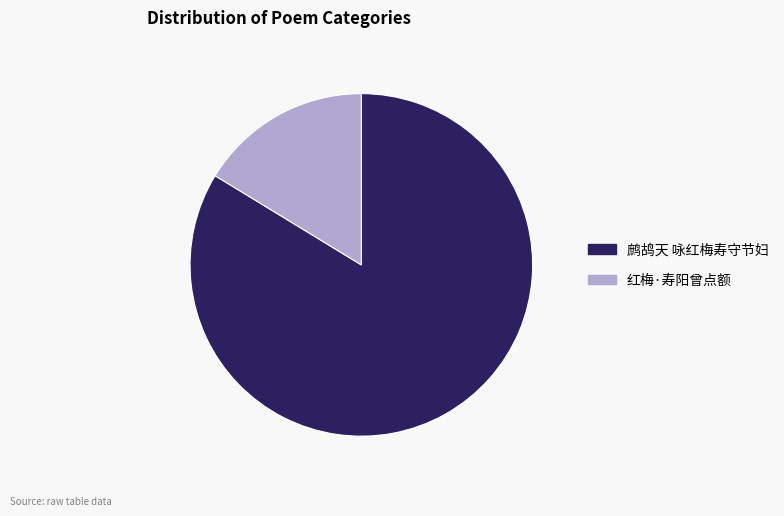

Rank the categories by value from highest to lowest.

鹧鸪天 咏红梅寿守节妇, 红梅·寿阳曾点额